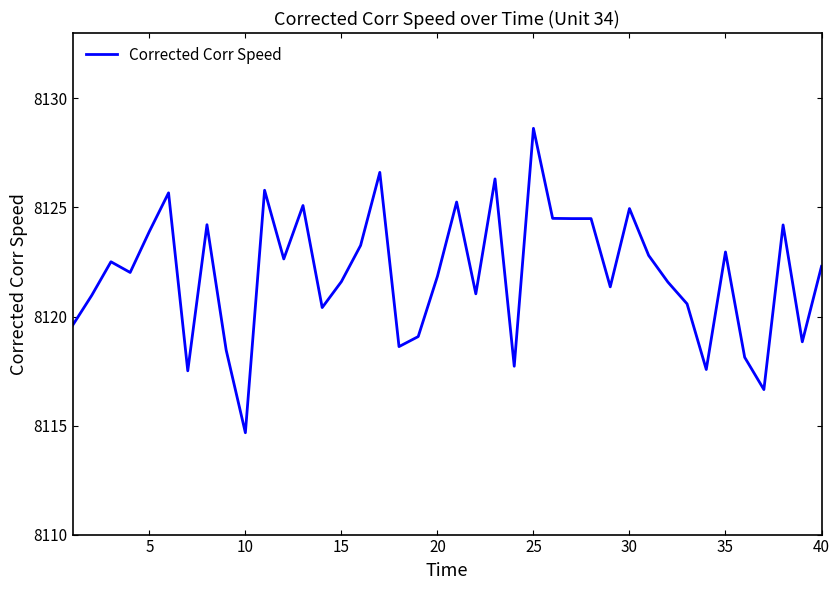

What is the difference between the maximum and minimum values?

14.0